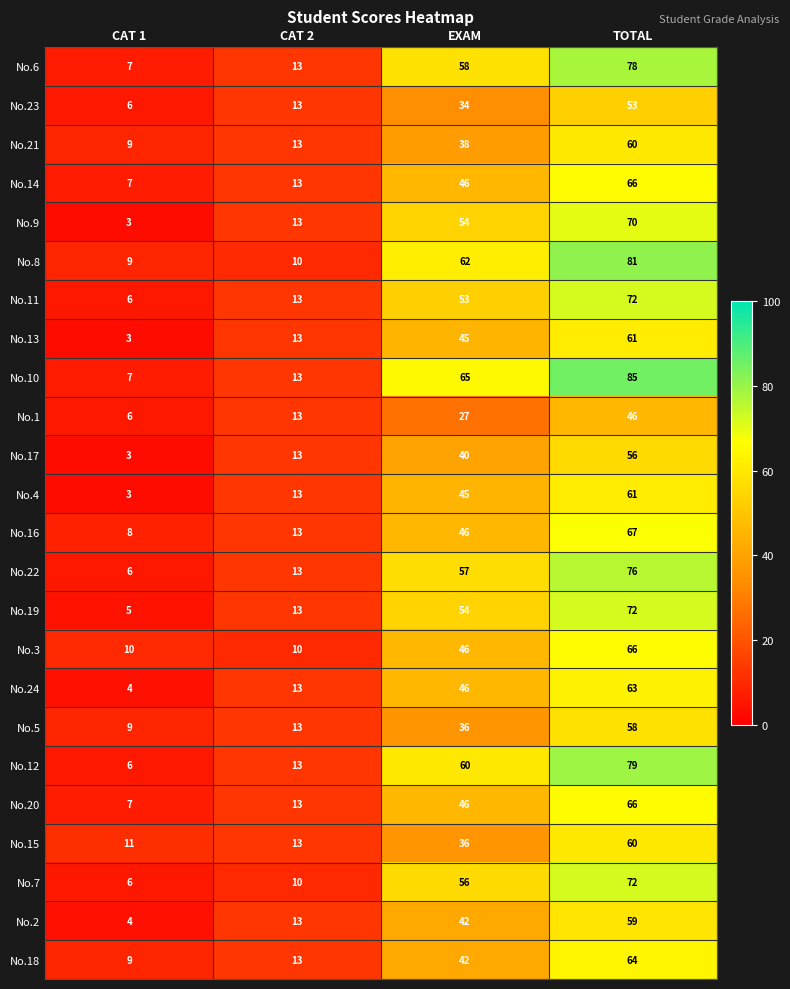

Which series has the largest range (max minus min)?

No.10